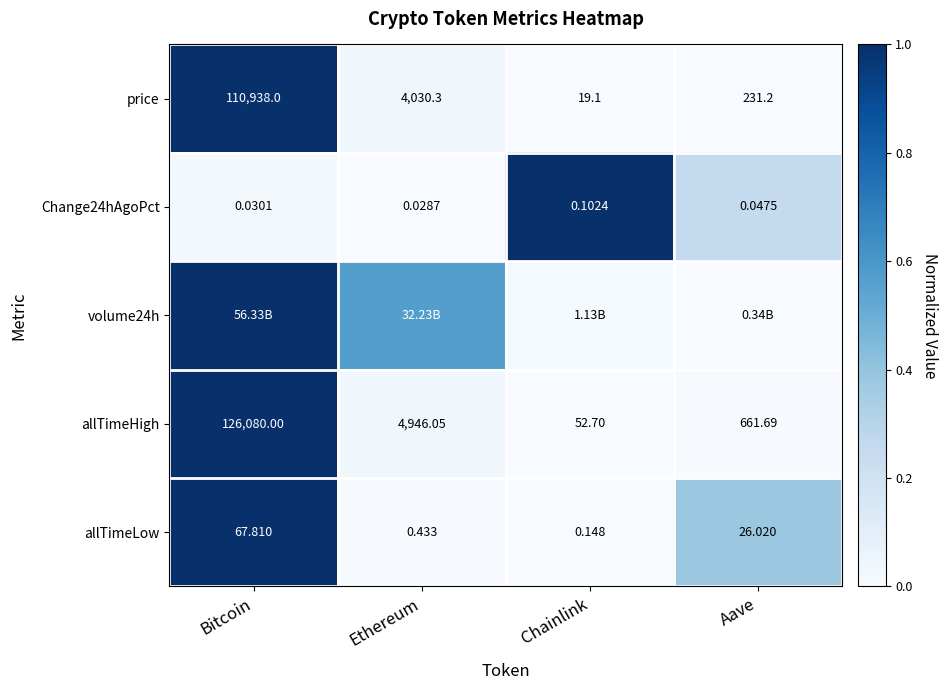

Which category has the highest value in the allTimeHigh series?

Bitcoin